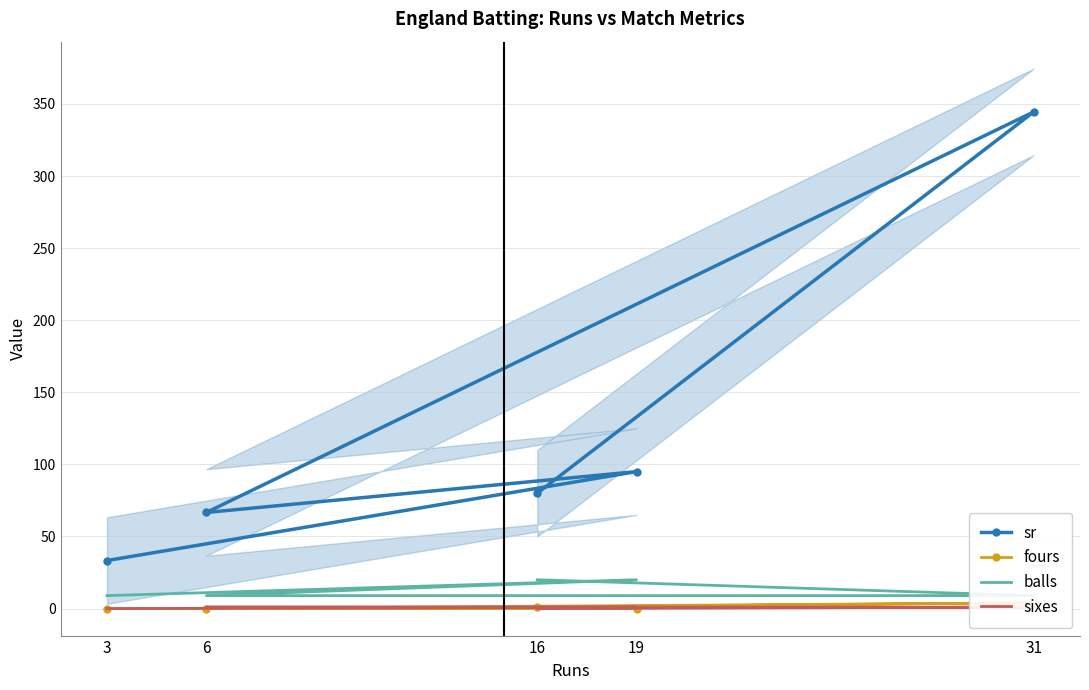

What are all the series names shown in the legend?

sr, fours, balls, sixes